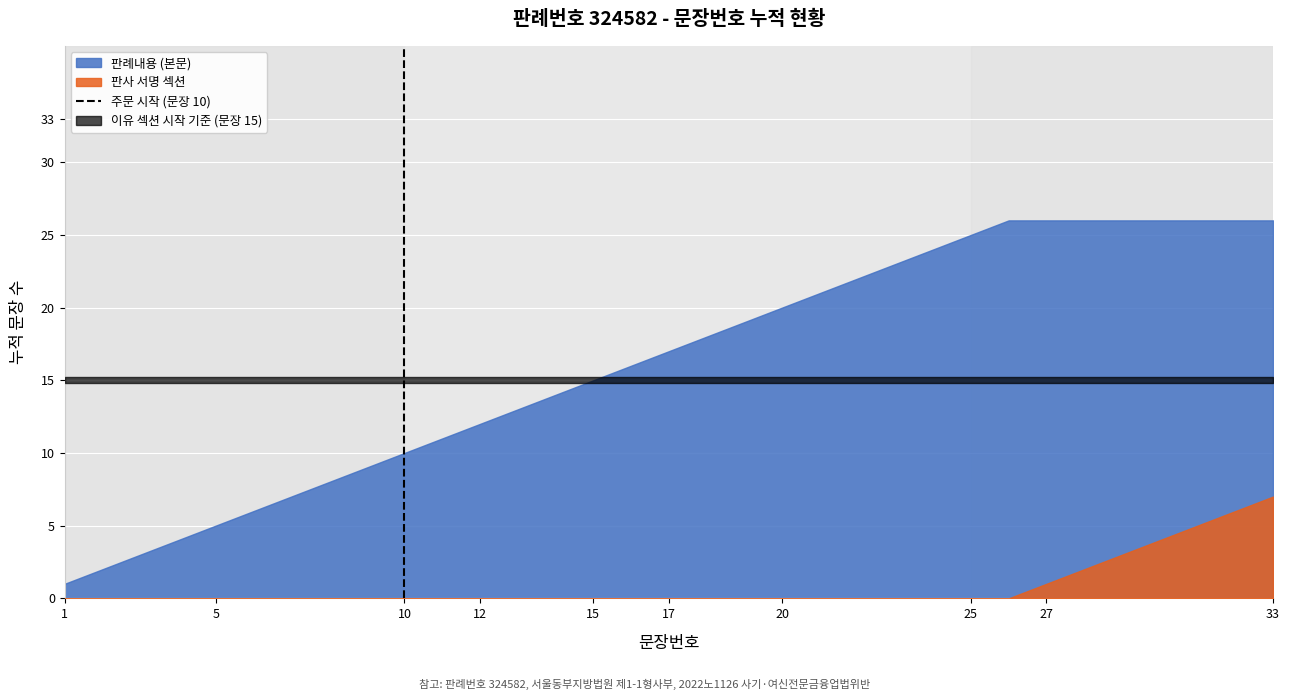

Which has a higher value, 10 or 10?

10